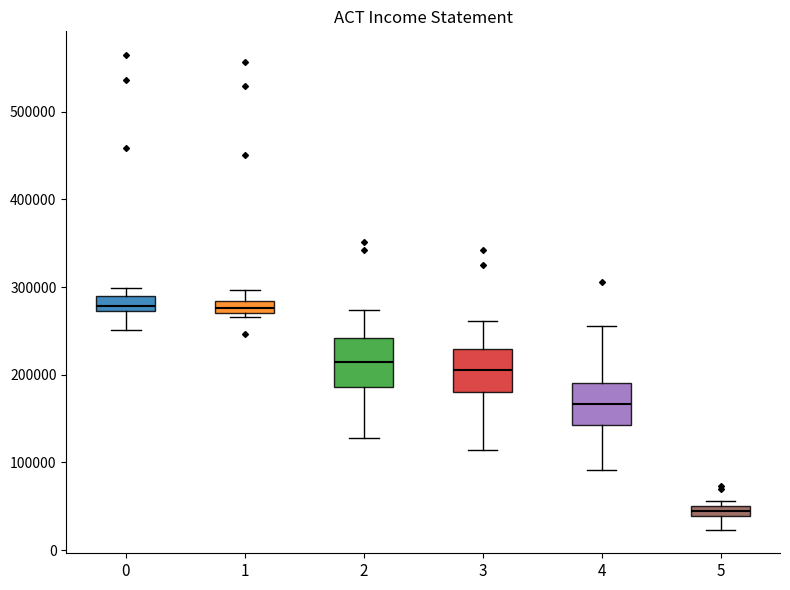

Where is the lower edge of the box at x = 1 on the y-axis? The values are not printed on the chart, so give them approximately, as read against the axis.

270000